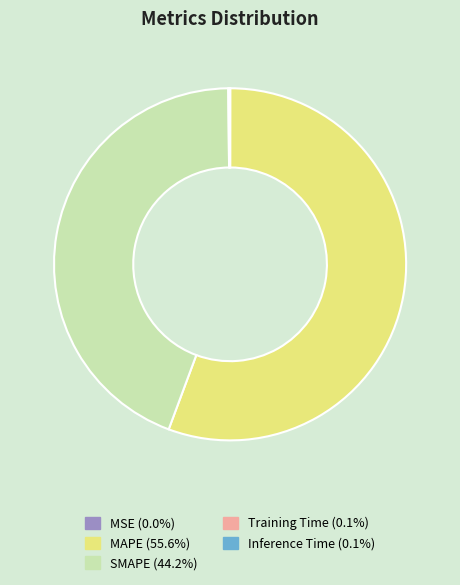

What is the majority slice?

MAPE